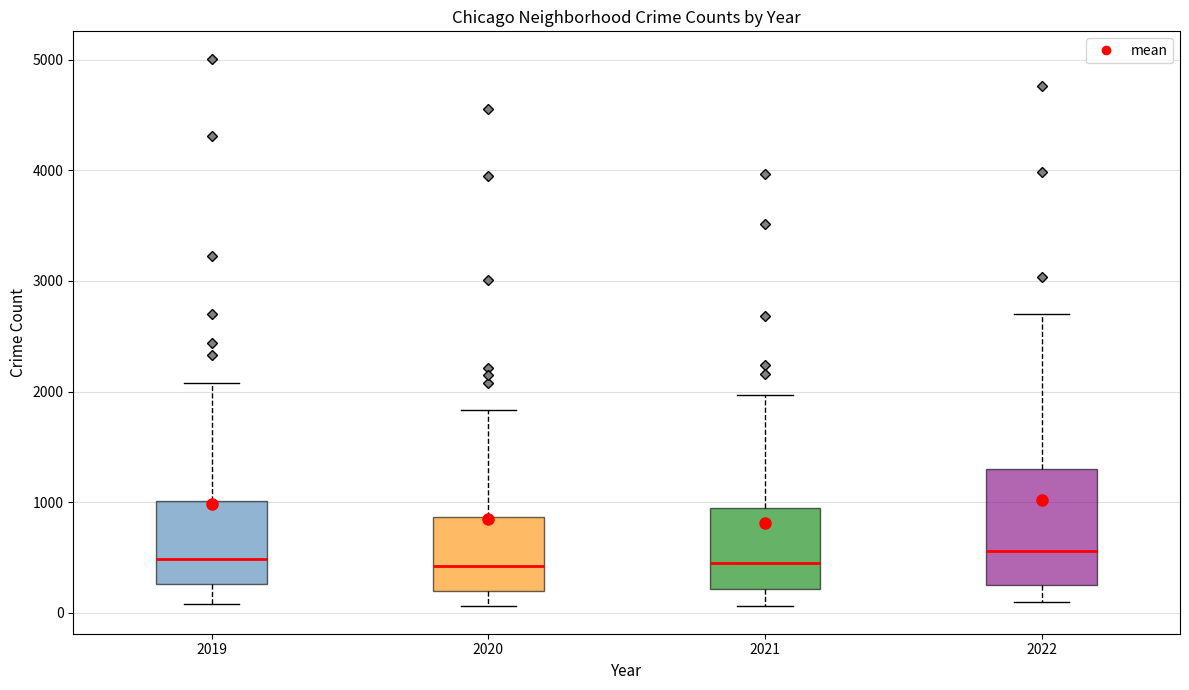

Where is the upper edge of the box at x = 2019 on the y-axis? The values are not printed on the chart, so give them approximately, as read against the axis.

1000